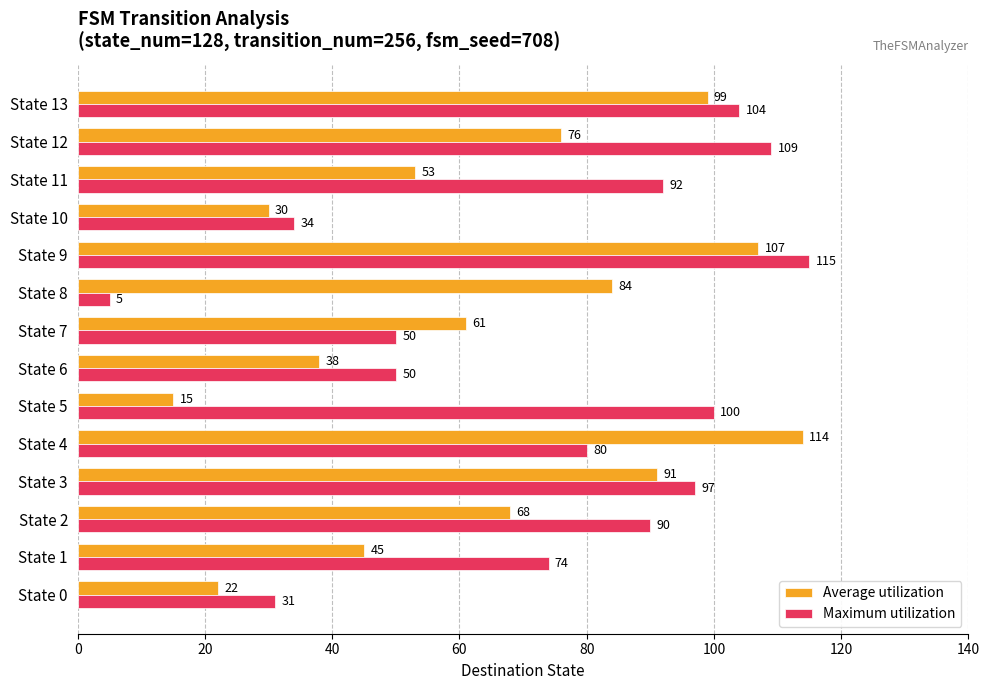

True or false: Average utilization has a value of 22 at State 0.

True